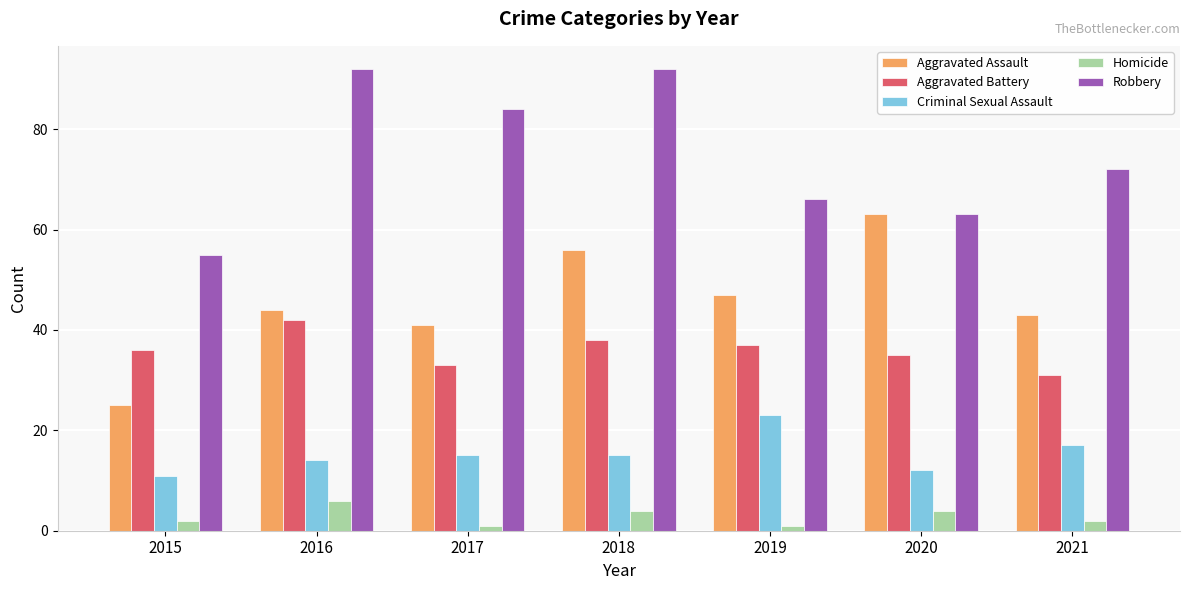

At which label is Robbery closest to 73?

2021